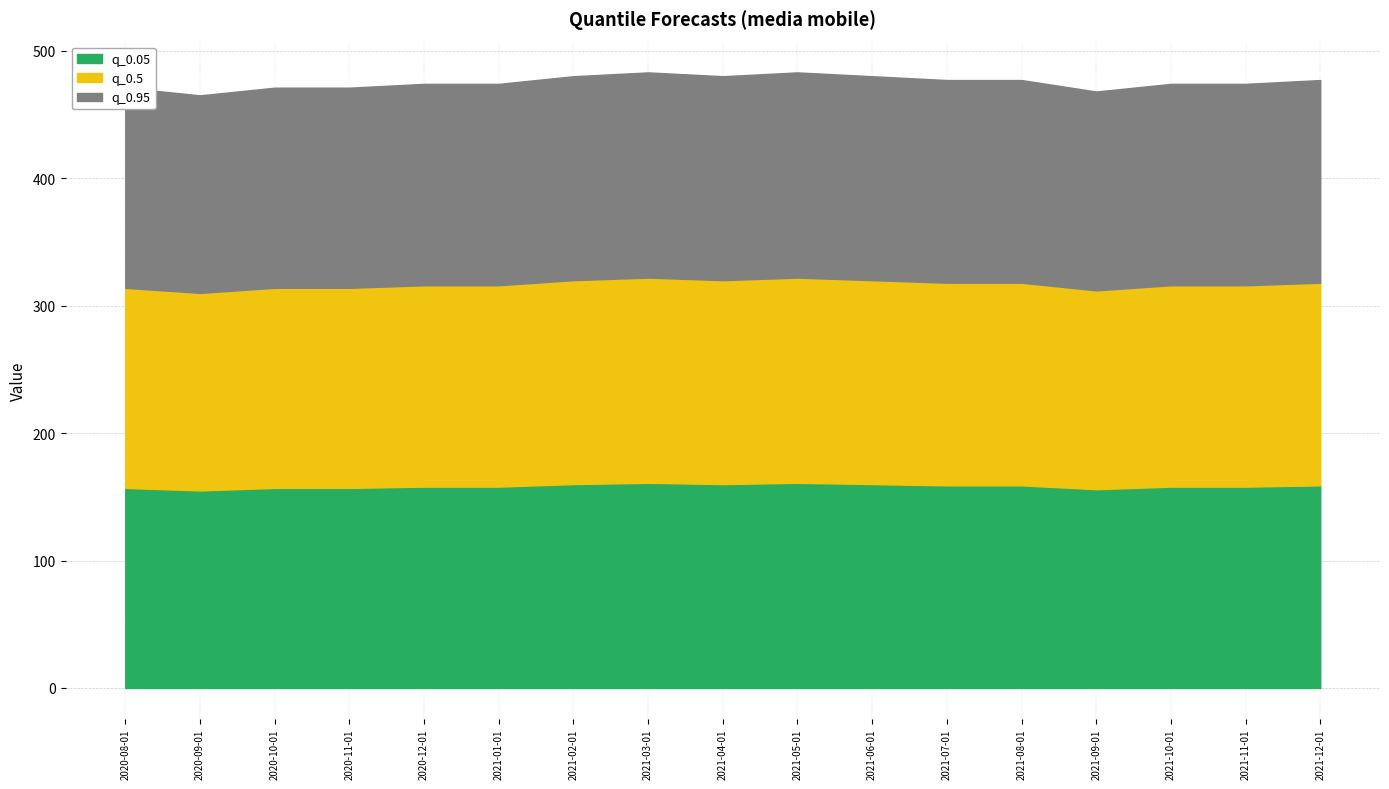

How many lines are shown in the chart?

3